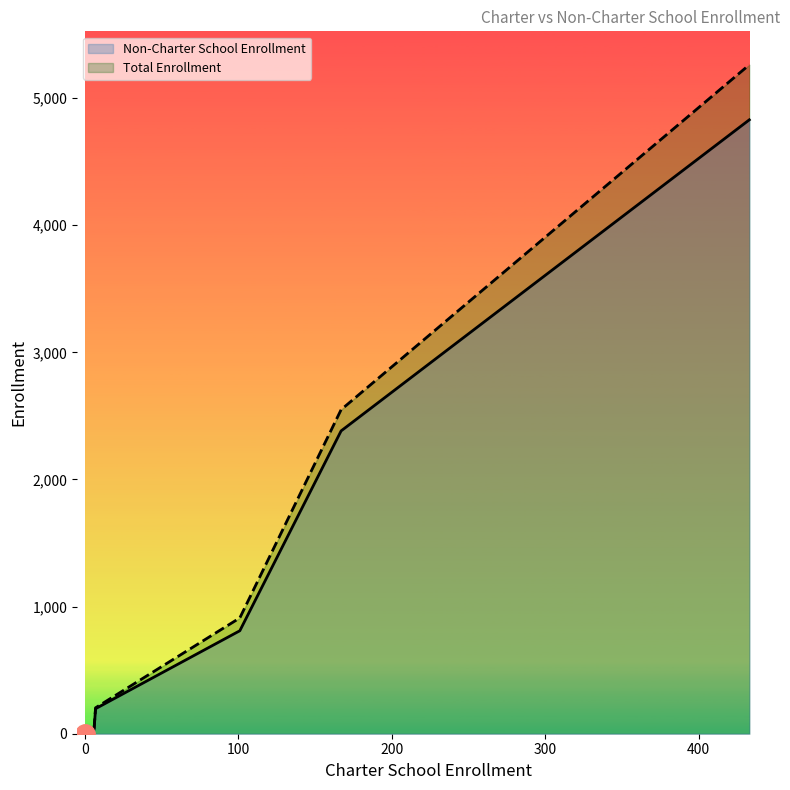

How many positive values does the Total Enrollment series have?

6